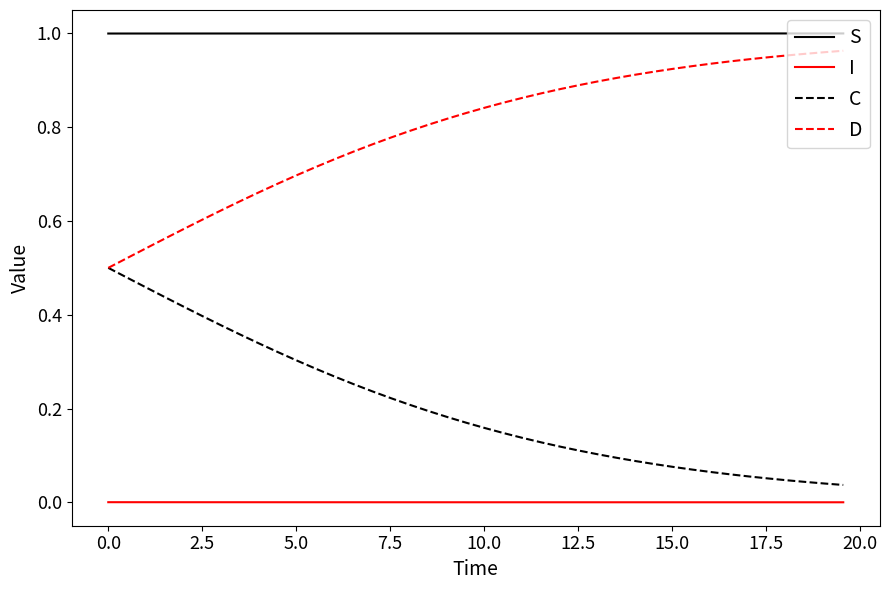

True or false: D and I cross at least once.

False